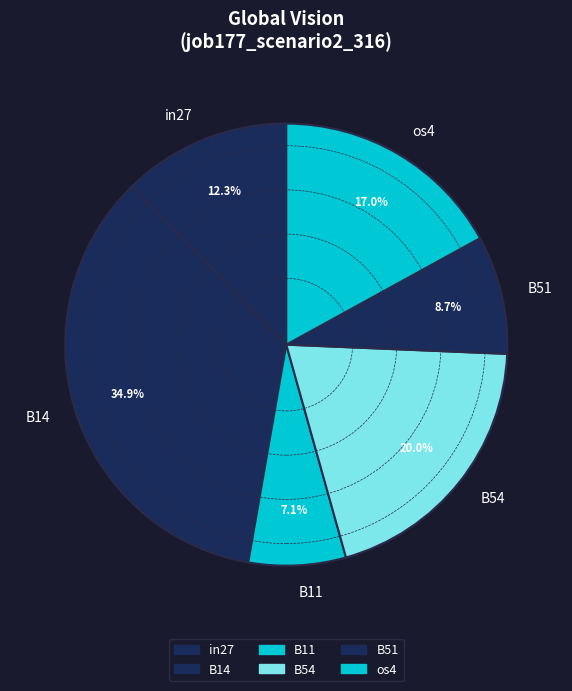

What is the total percentage of B11 and B54?

27.1%